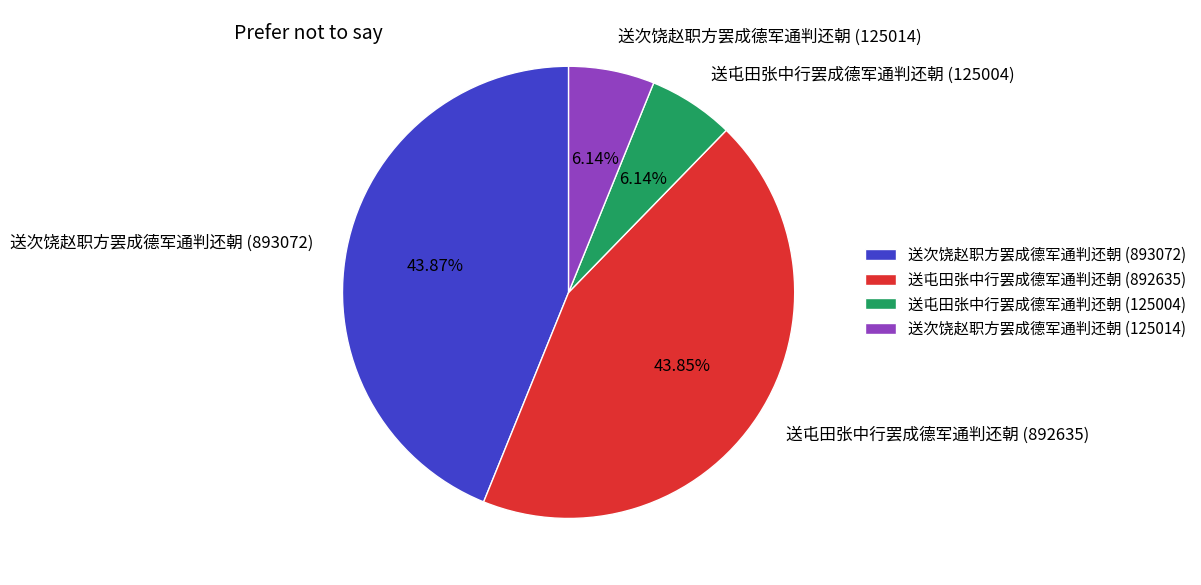

What is the ratio of the value at 送次饶赵职方罢成德军通判还朝 (893072) to the value at 送屯田张中行罢成德军通判还朝 (892635)?

1.0